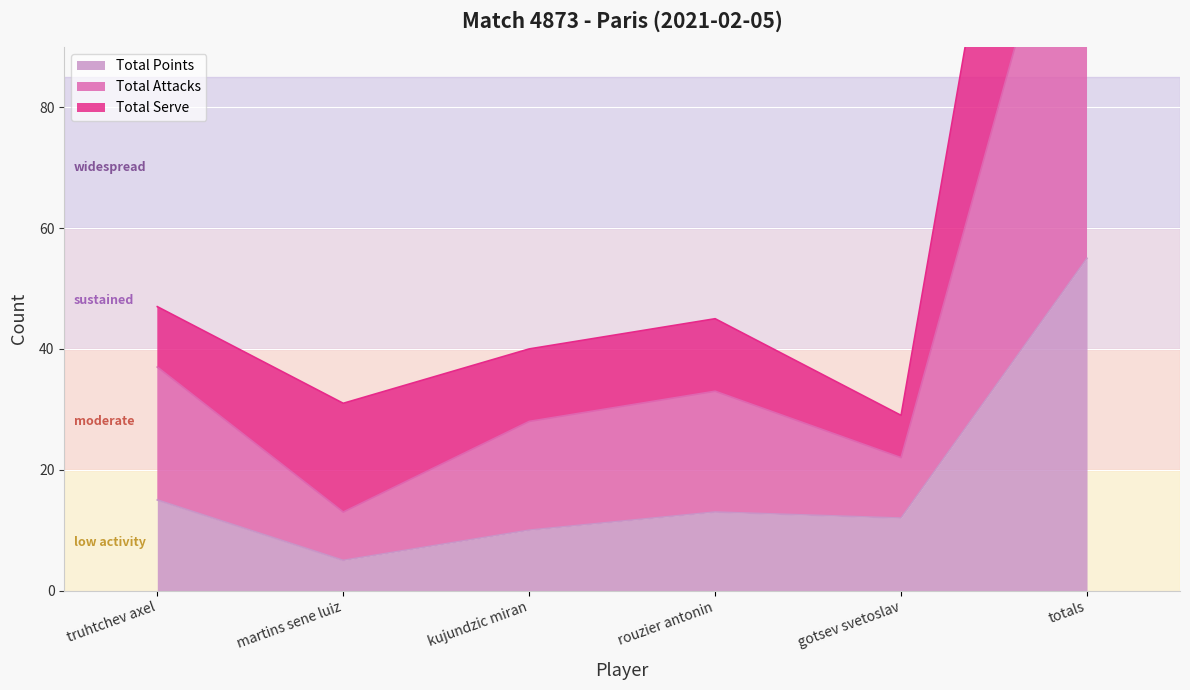

How many lines are shown in the chart?

3